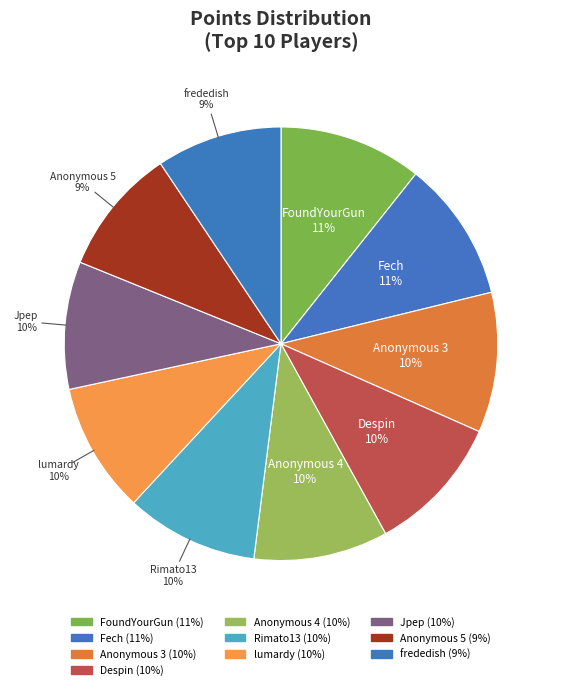

What percentage is the Rimato13 slice, to the nearest percent?

10%